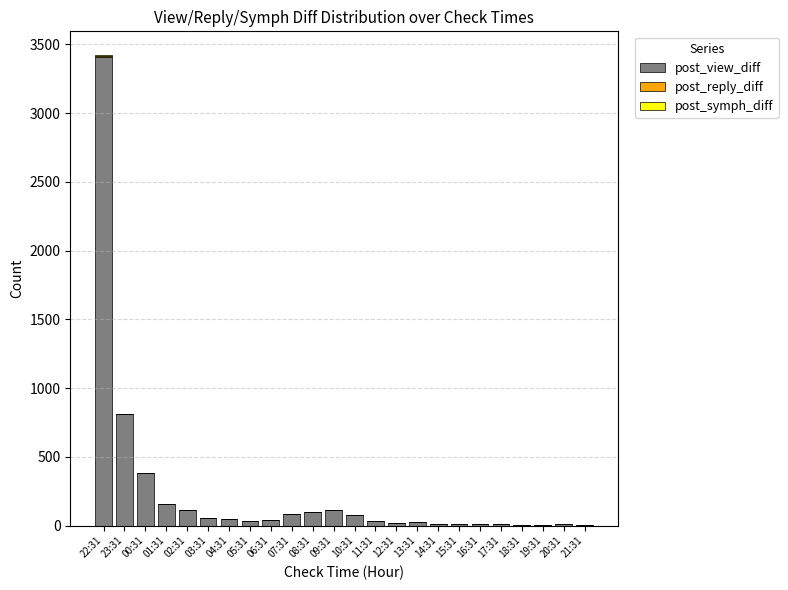

At which category is the sum across all series the highest?

22:31